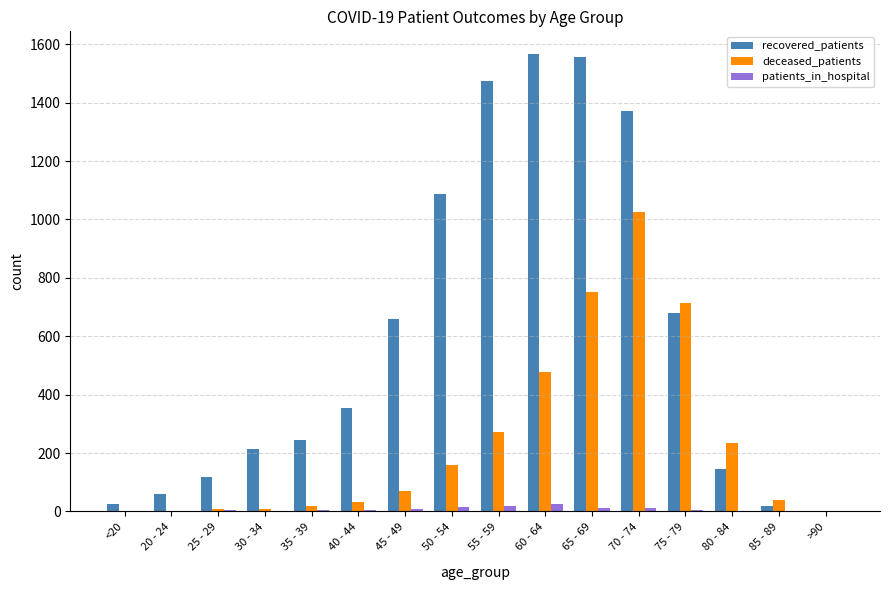

Which series has the largest total across all categories?

recovered_patients